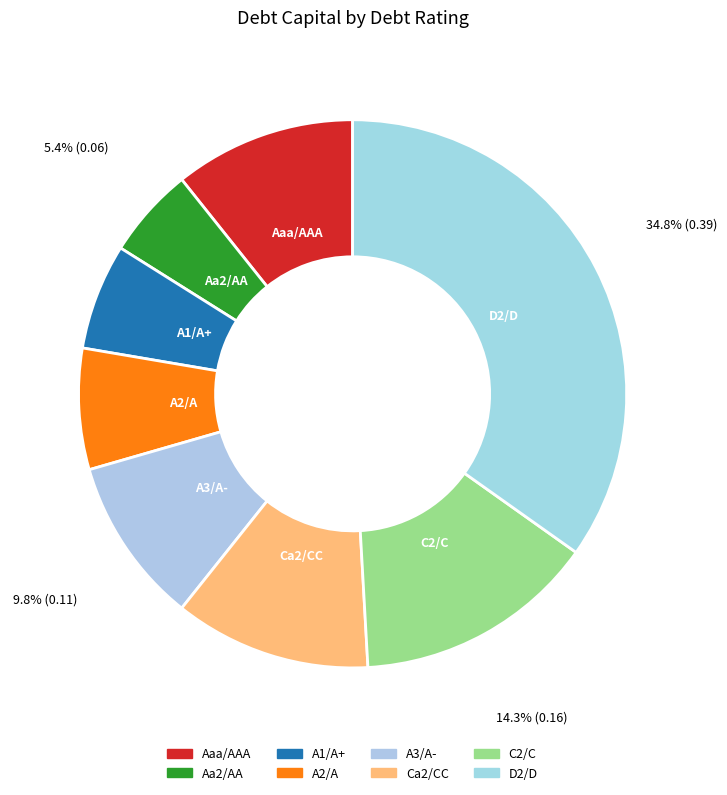

Count the number of slices in the pie.

8